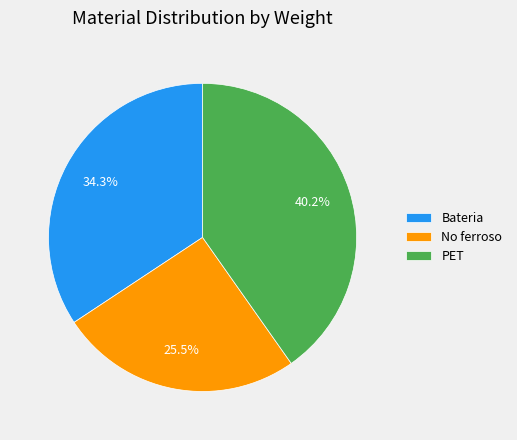

Which category has the biggest portion of the pie?

PET